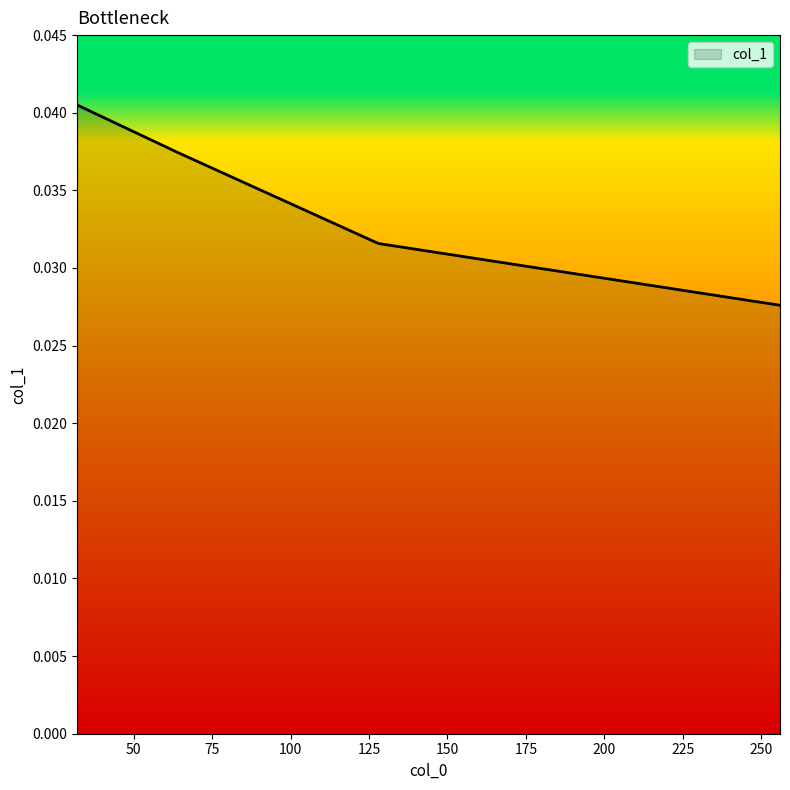

True or false: the data has more than 0 interior local peaks.

False